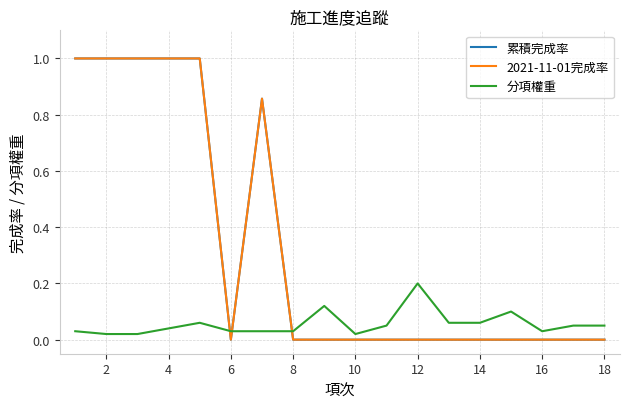

Is this an area chart (filled region under the line)?

No